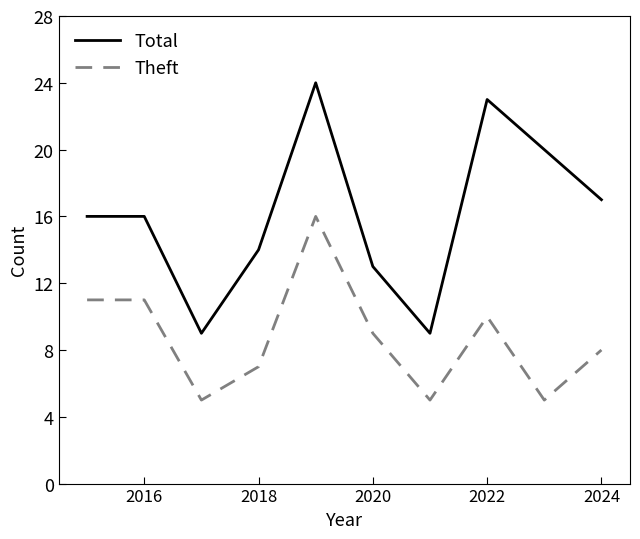

What is the smallest value displayed?

5